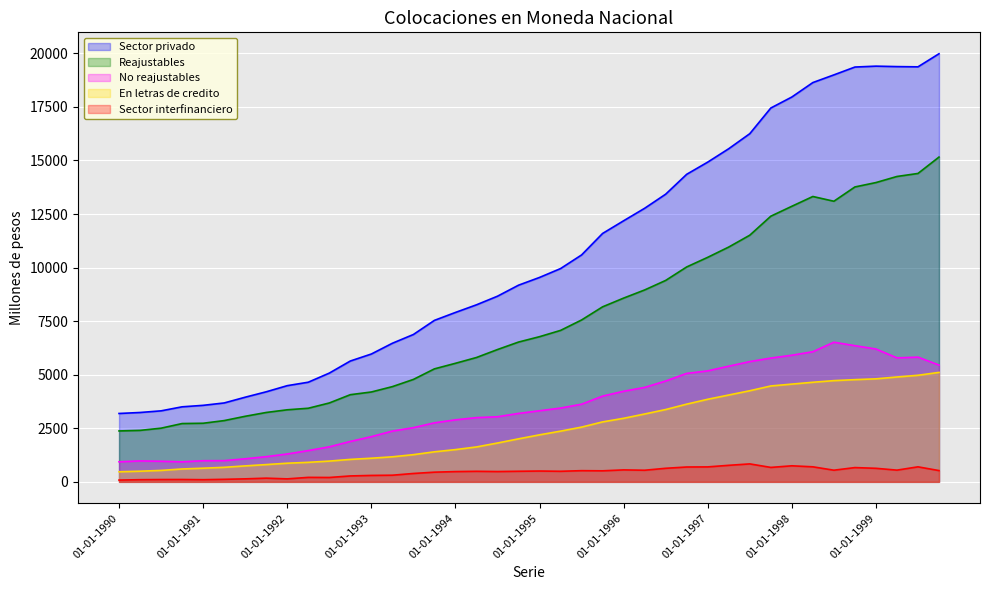

True or false: Reajustables and Sector privado cross at least once.

False